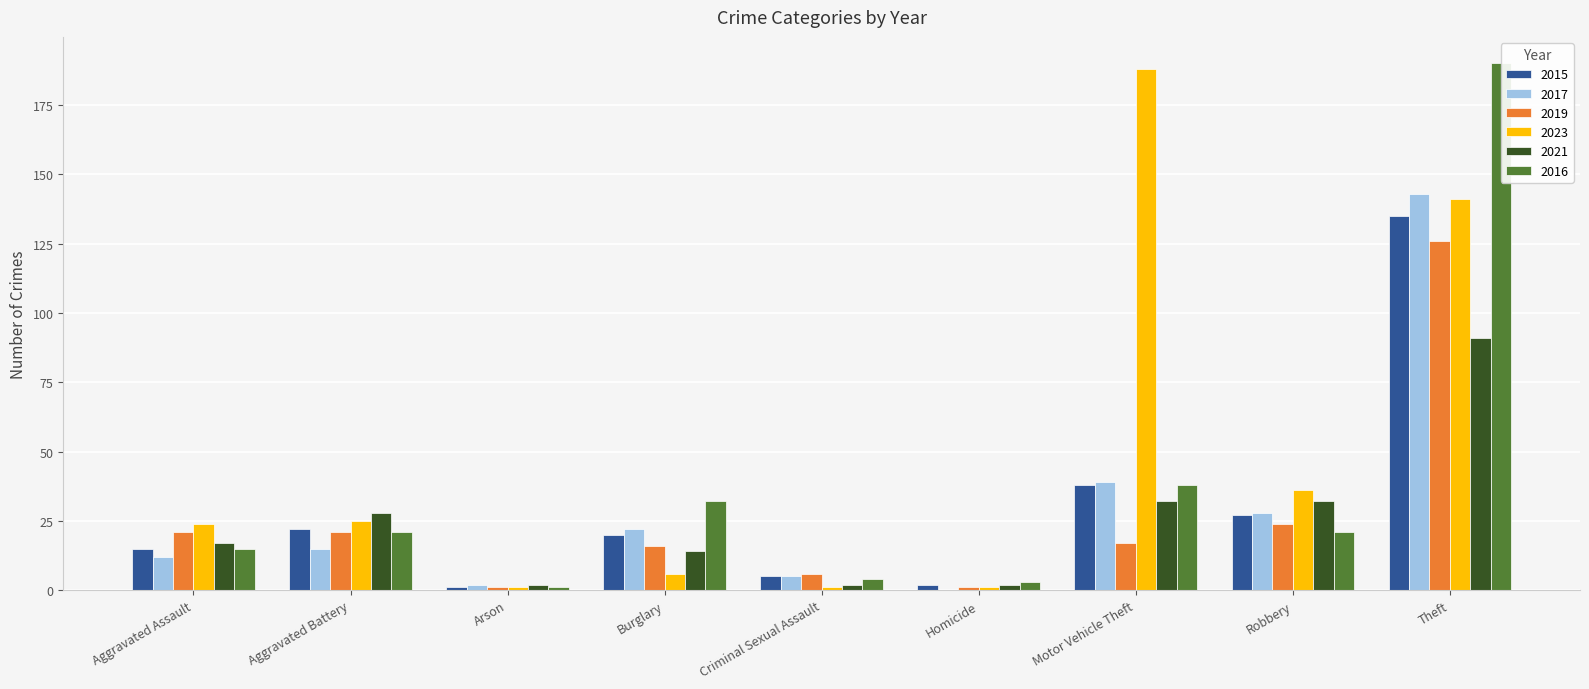

Is it true that 2021 equals 14 at Burglary?

True